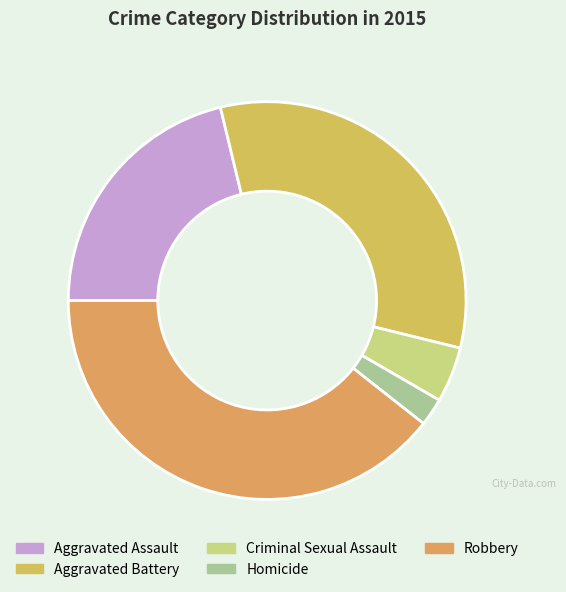

How many segments does this pie chart have?

5